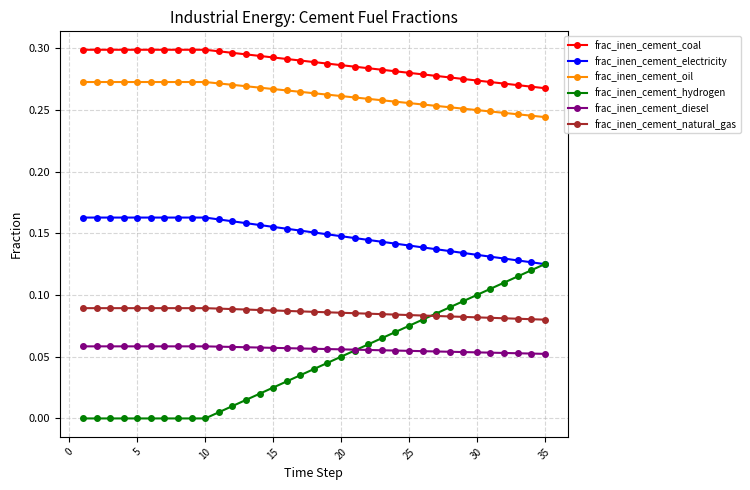

True or false: frac_inen_cement_natural_gas and frac_inen_cement_coal intersect in this chart.

False